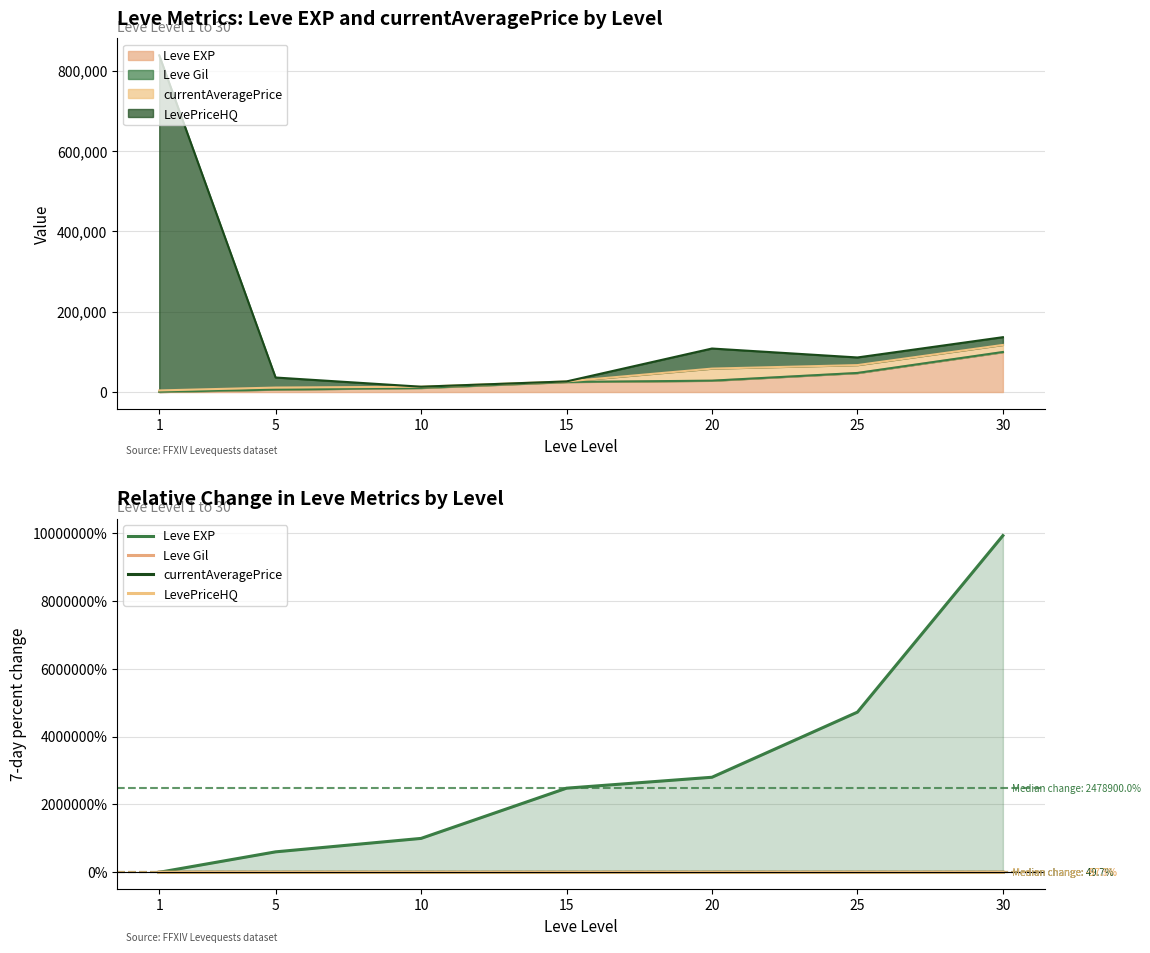

How many values in Leve EXP are above zero?

6